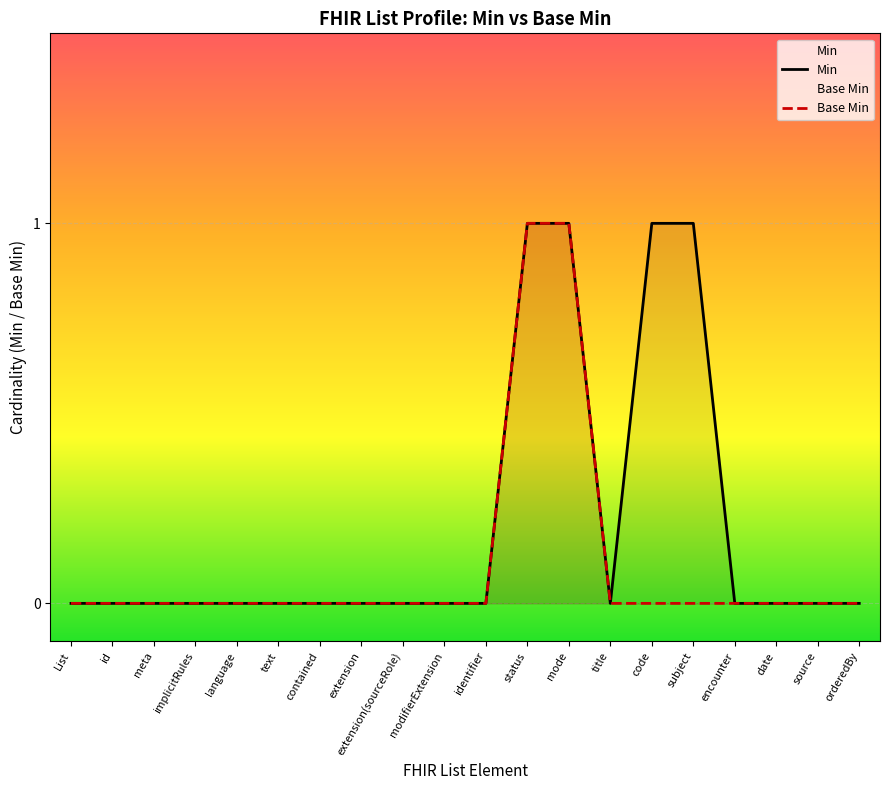

True or false: Min and Base Min intersect in this chart.

False